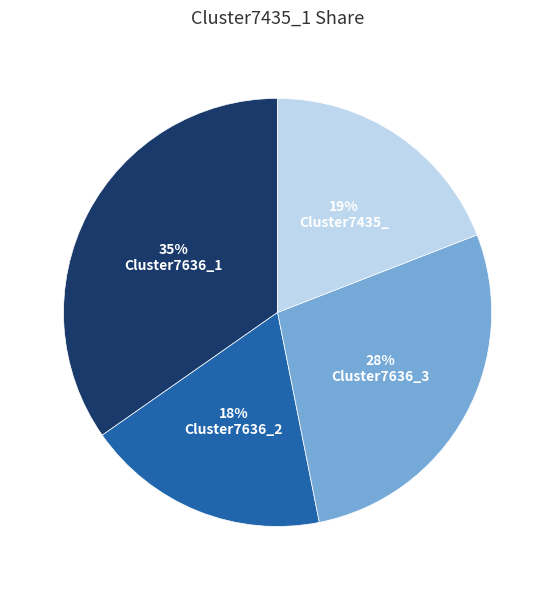

To the nearest percent, what is the average slice percentage?

25%